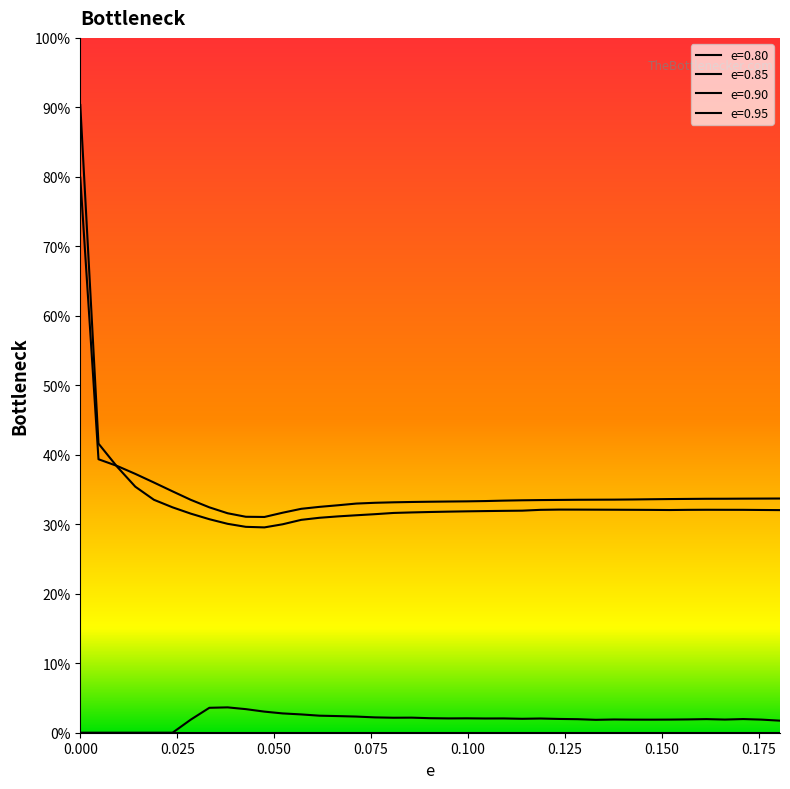

Which series has the widest spread of values?

e=0.90